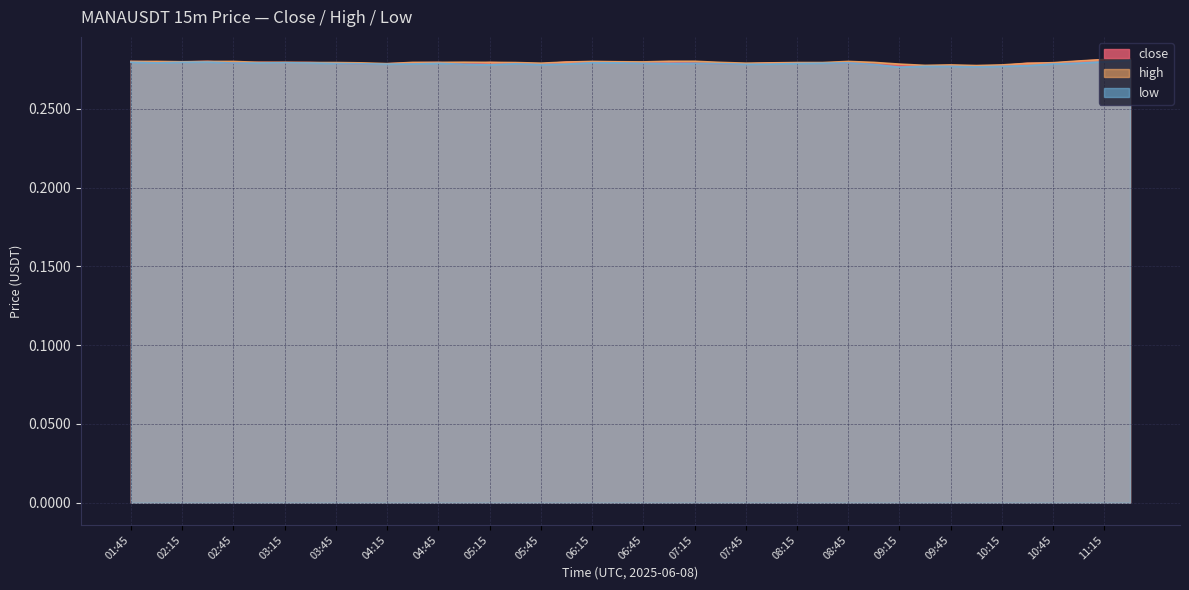

What is the sum of all low values?

11.1